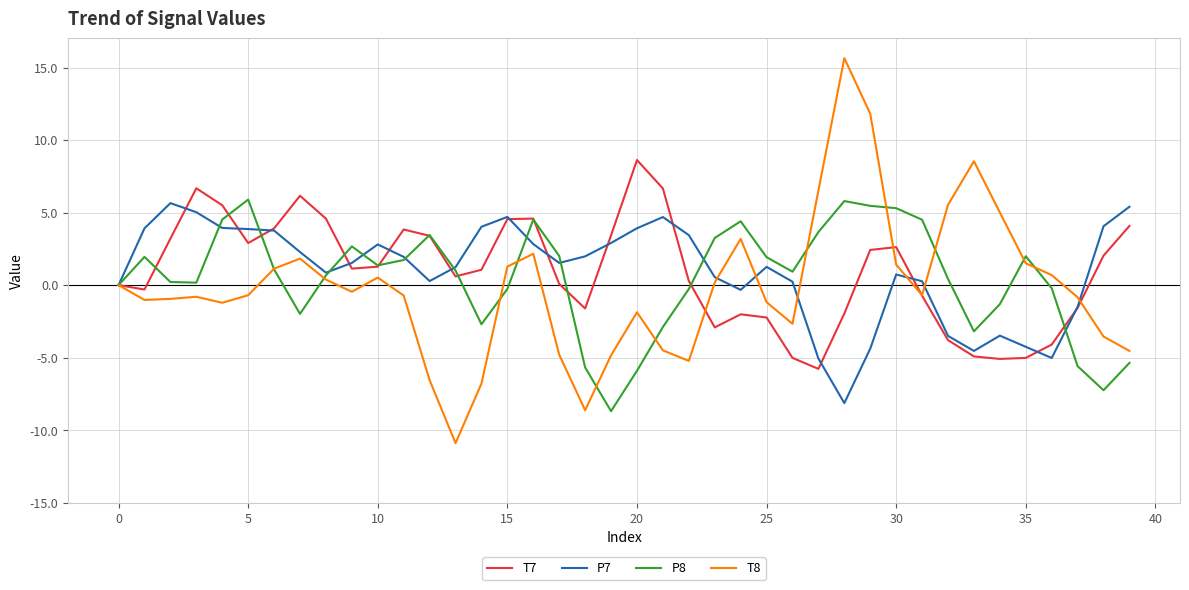

What is the maximum value shown in the chart?

15.6